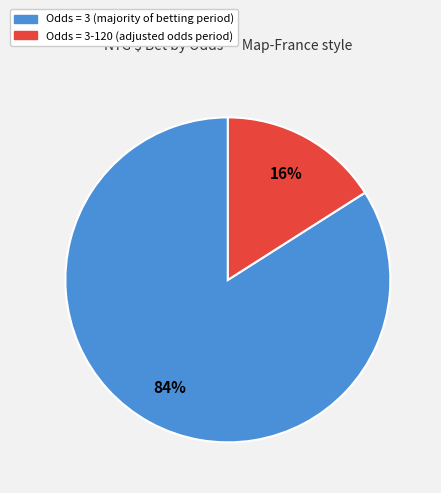

Is there a majority slice in this chart?

Yes